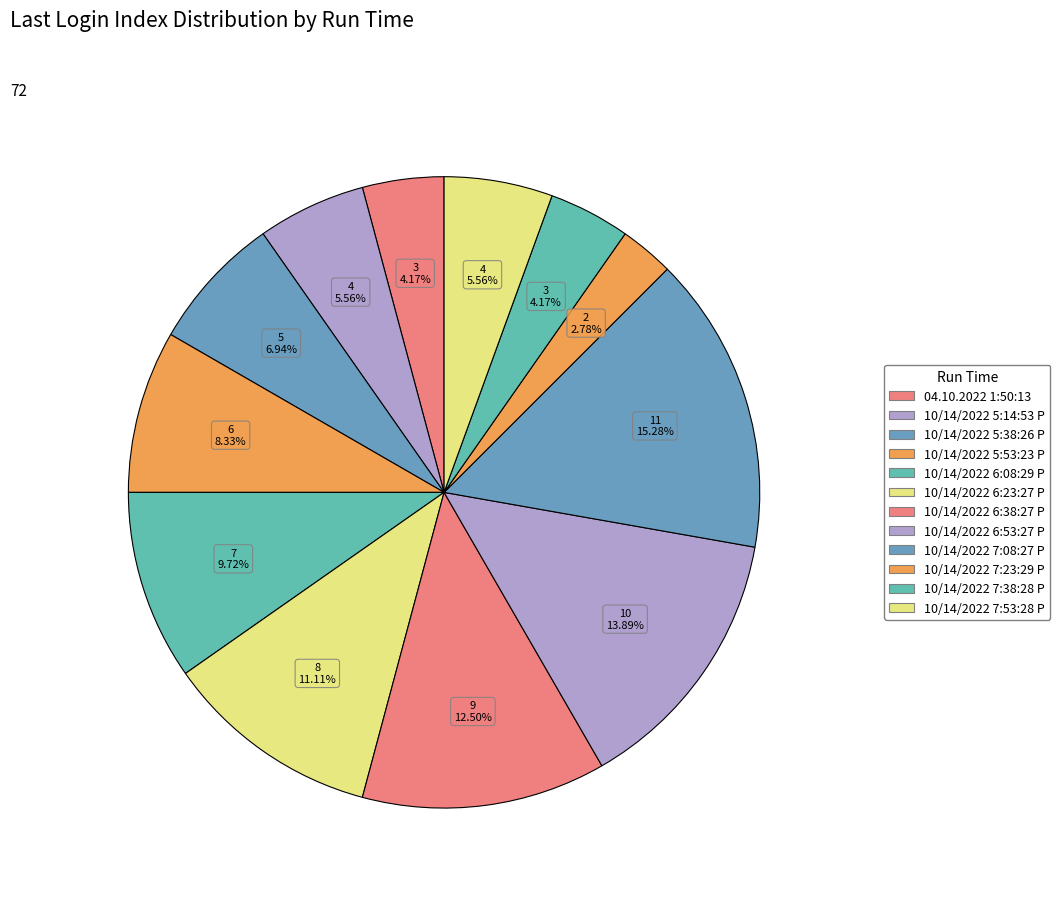

Rank the categories by value from highest to lowest.

10/14/2022 7:08:27 PM, 10/14/2022 6:53:27 PM, 10/14/2022 6:38:27 PM, 10/14/2022 6:23:27 PM, 10/14/2022 6:08:29 PM, 10/14/2022 5:53:23 PM, 10/14/2022 5:38:26 PM, 10/14/2022 5:14:53 PM, 10/14/2022 7:53:28 PM, 04.10.2022 1:50:13, 10/14/2022 7:38:28 PM, 10/14/2022 7:23:29 PM